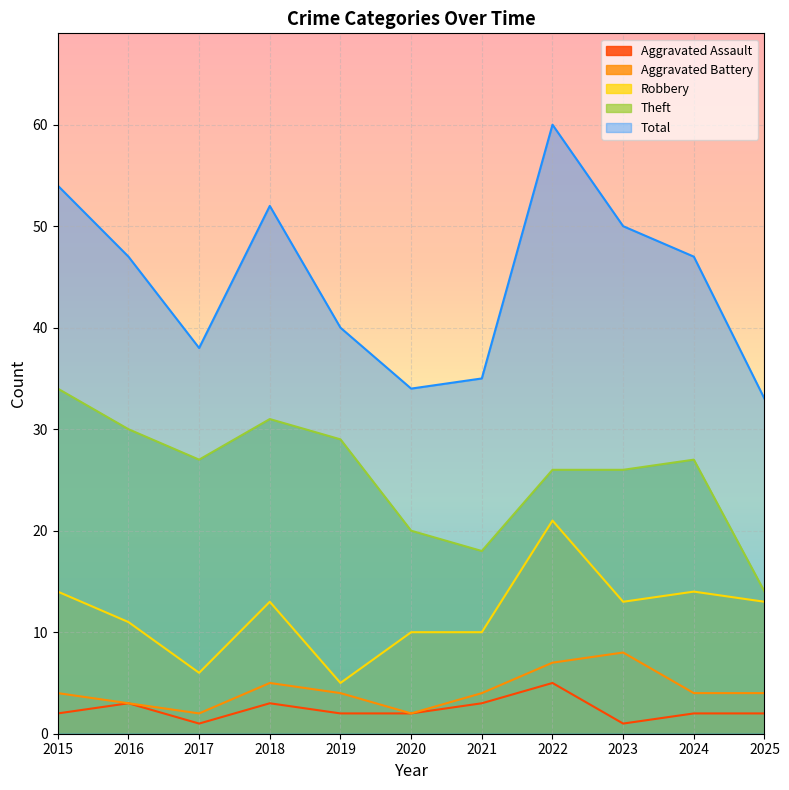

Reading left to right, transcribe all the data shown in this chart.

Aggravated Assault: 2	3	1	3	2	2	3	5	1	2	2
Aggravated Battery: 4	3	2	5	4	2	4	7	8	4	4
Robbery: 14	11	6	13	5	10	10	21	13	14	13
Theft: 34	30	27	31	29	20	18	26	26	27	14
Total: 54	47	38	52	40	34	35	60	50	47	33